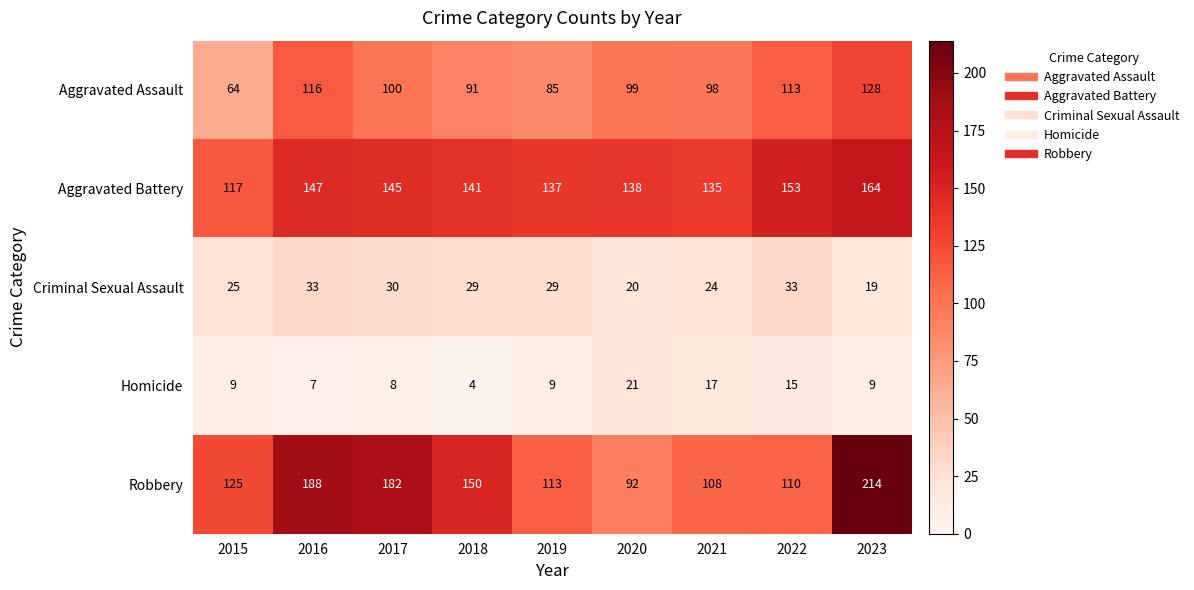

At which category is the sum across all series the highest?

2023